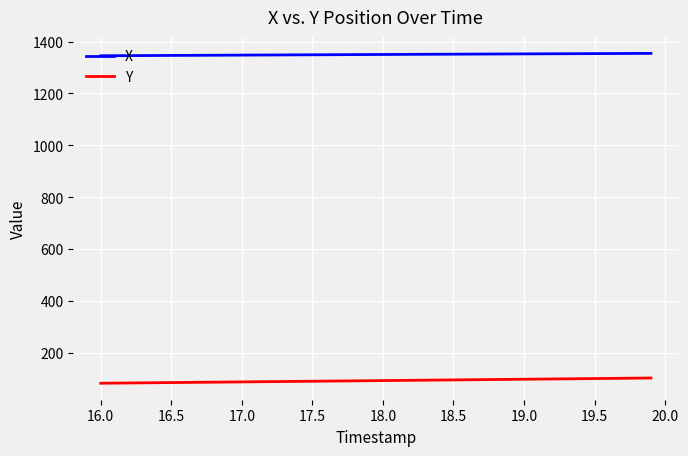

True or false: X and Y intersect in this chart.

False